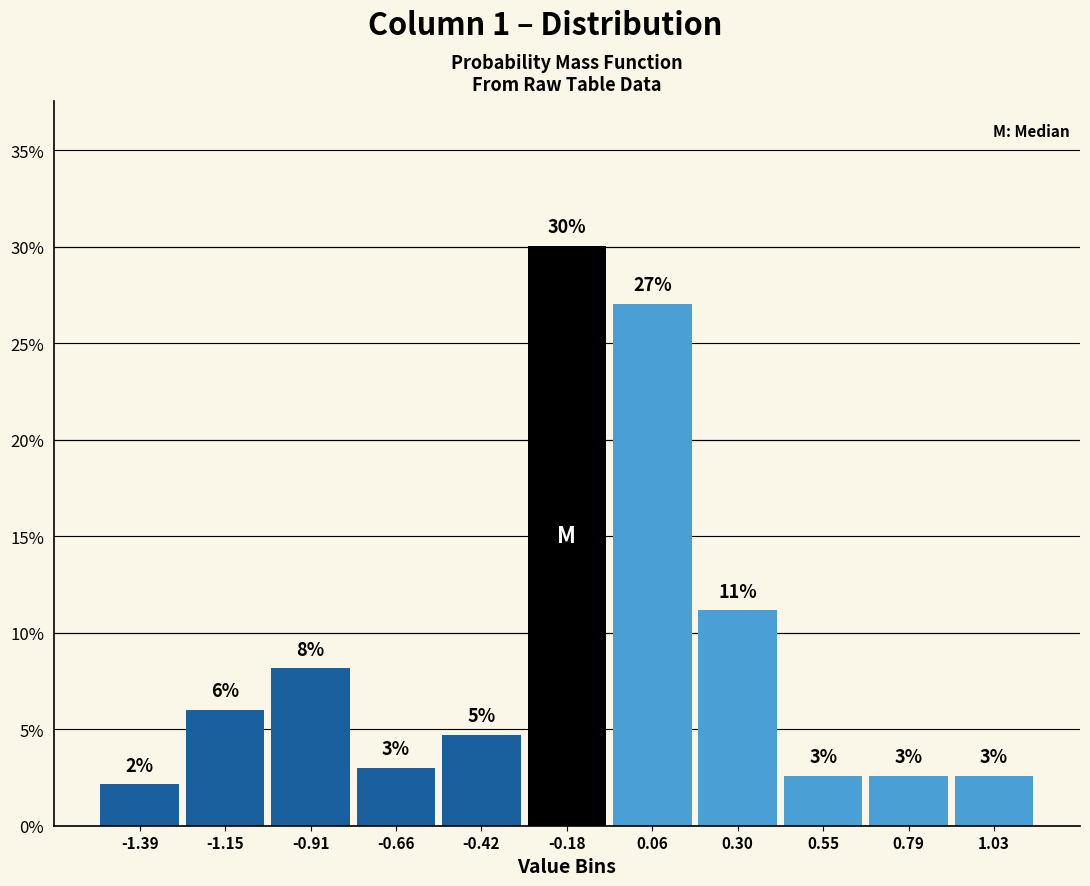

Which range on the x-axis has the tallest bar?

-0.30 to -0.05